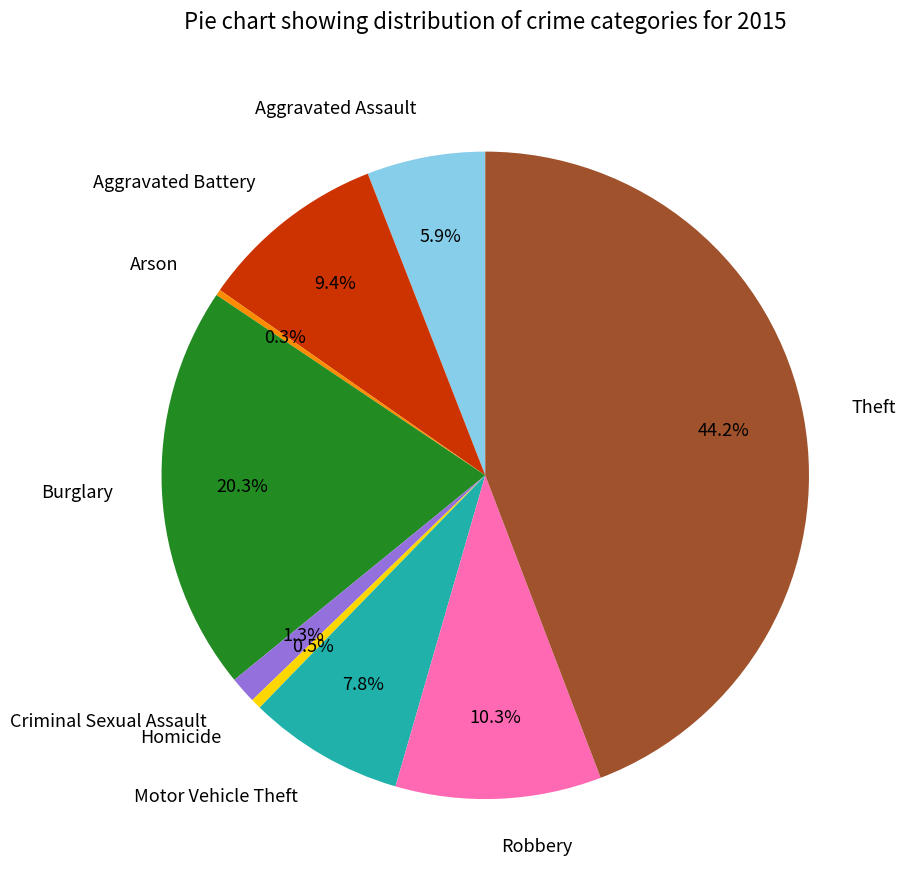

What percentage is NOT represented by Robbery?

89.7%